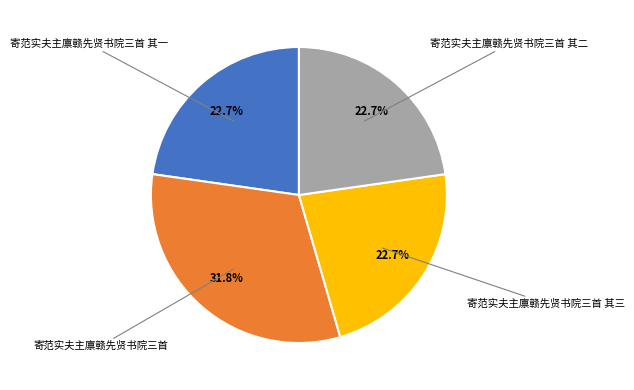

Does any single category account for the majority?

No